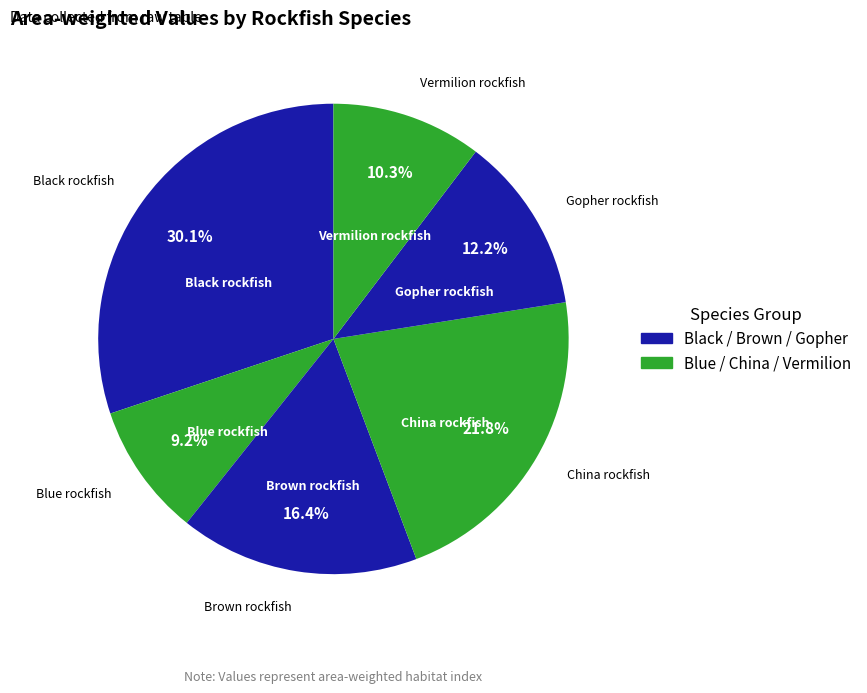

Is it true that China rockfish is 15% of the pie?

False